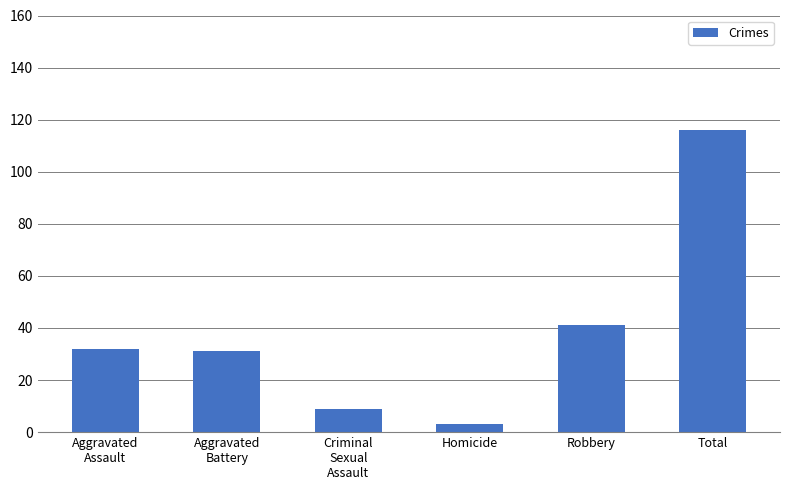

The chart shows a value of 3 at Criminal
Sexual
Assault. True or false?

False